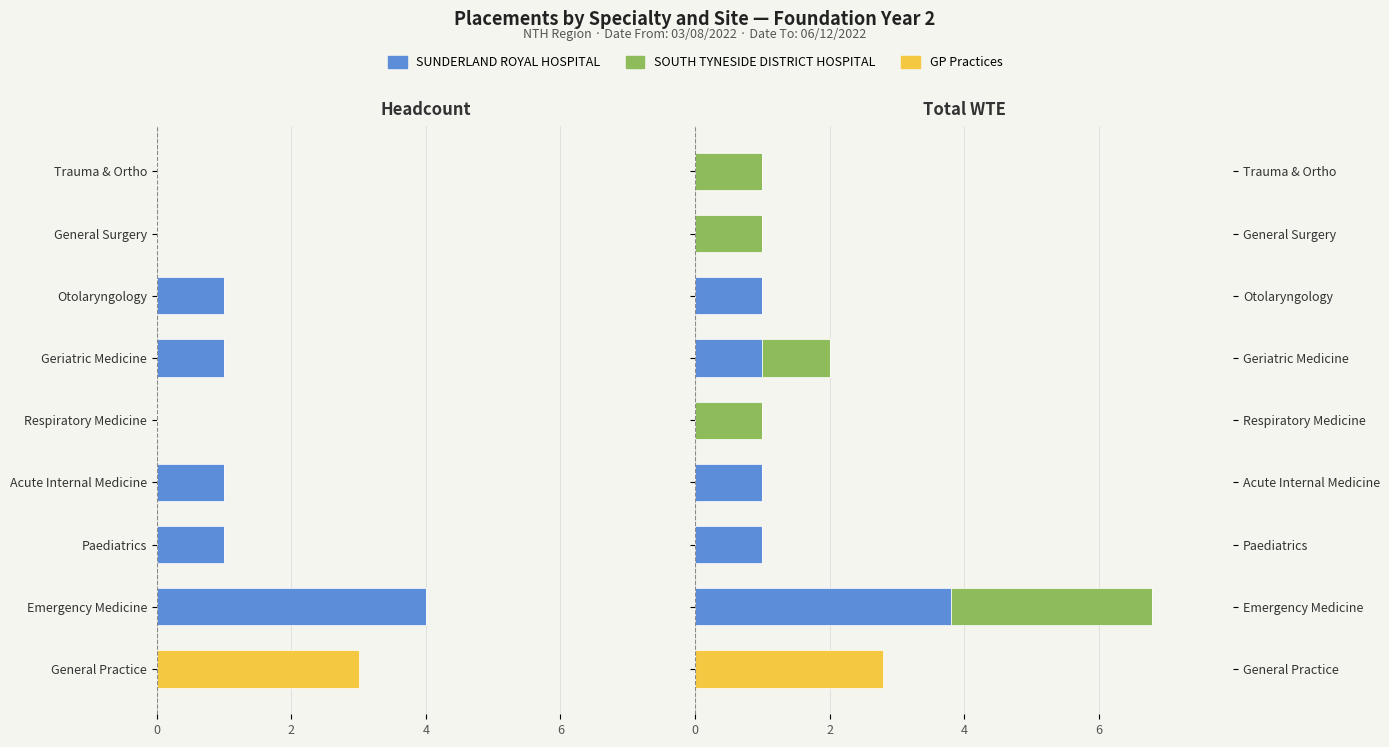

At Geriatric Medicine, list the series in order from largest to smallest.

SUNDERLAND ROYAL HOSPITAL, SOUTH TYNESIDE DISTRICT HOSPITAL, GP Practices